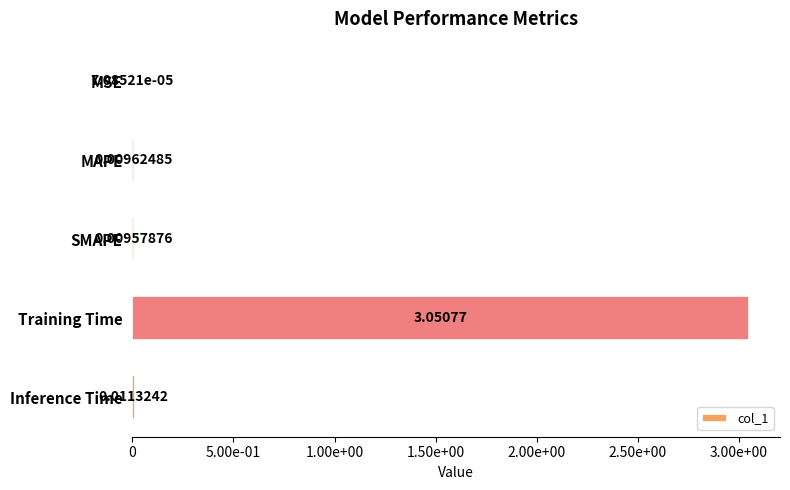

What is the average value?

0.6